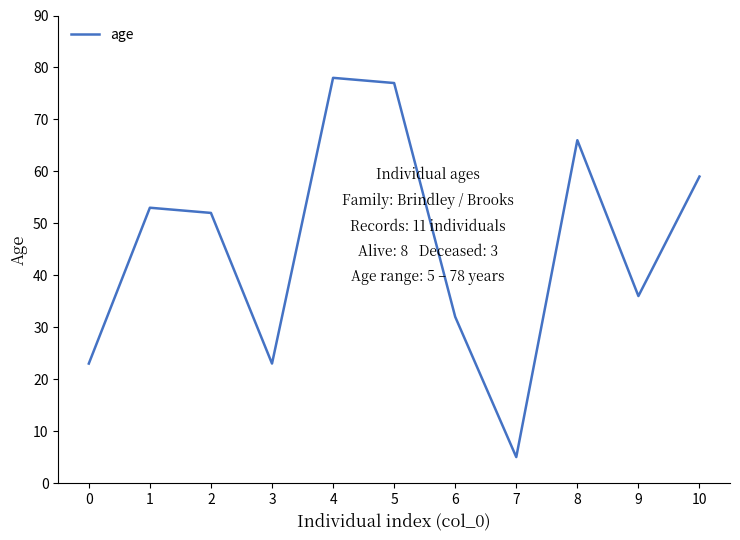

What is the greatest value displayed?

78